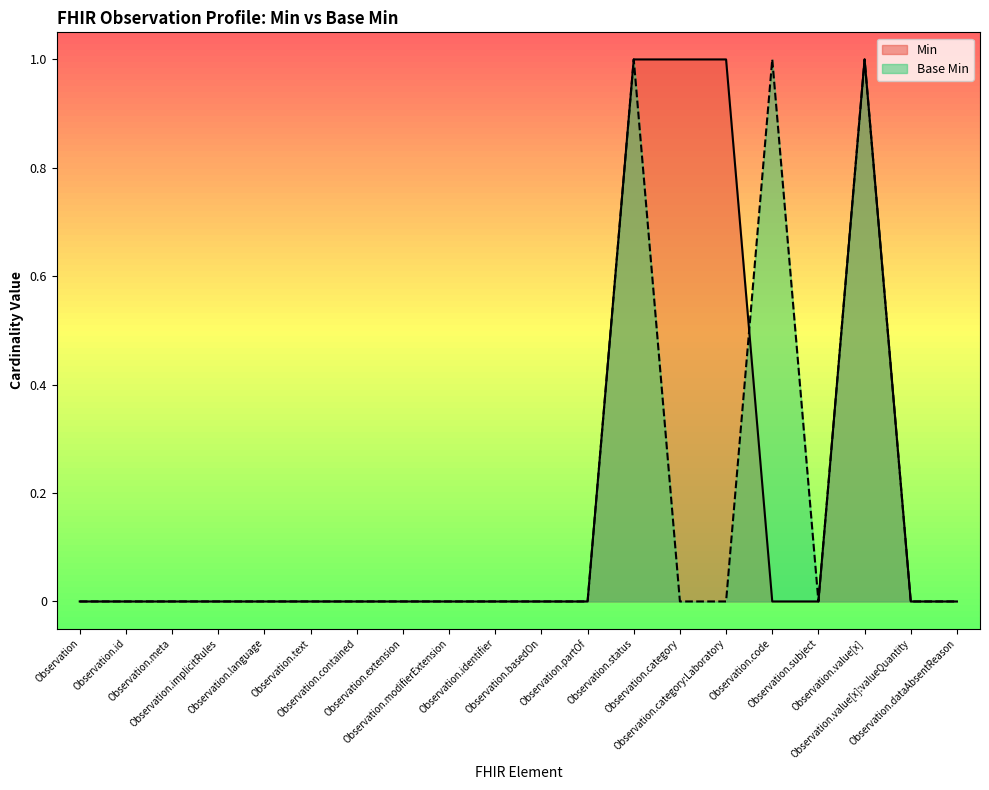

How many times do Base Min and Min cross each other?

1